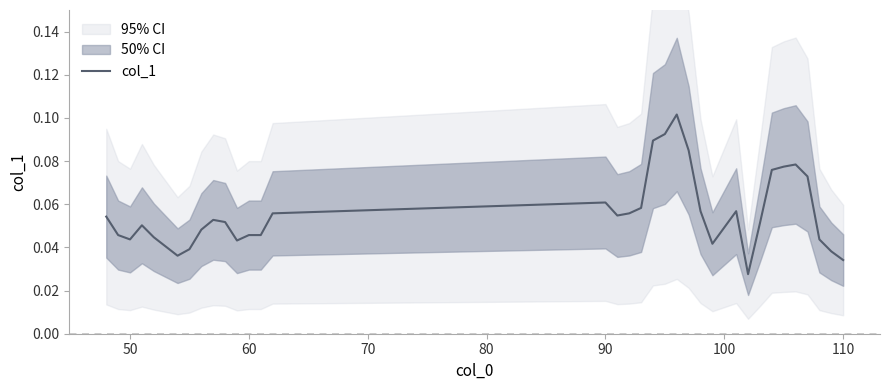

Does the chart have visible grid lines?

No